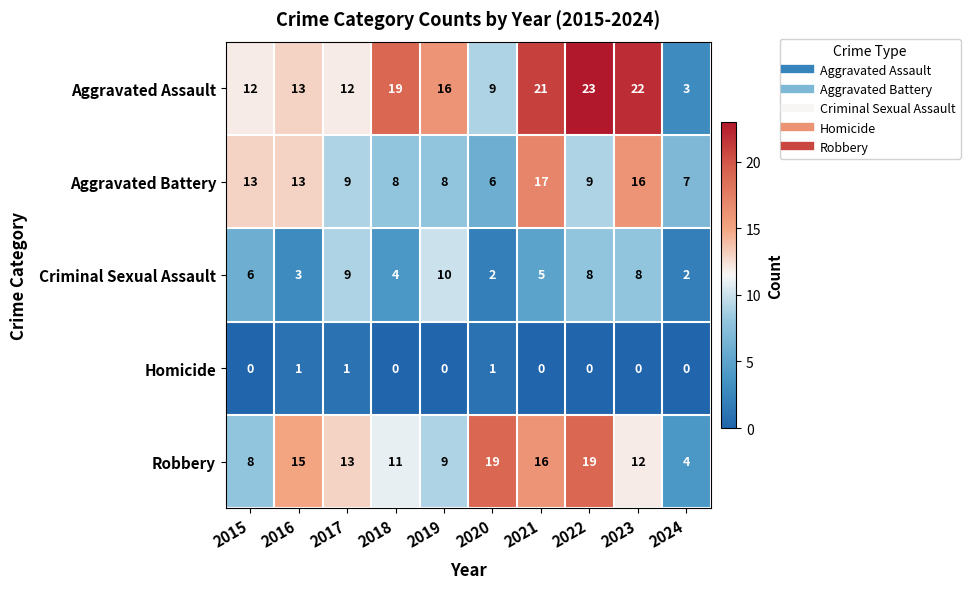

Rank the series by their maximum value, from highest to lowest.

Aggravated Assault, Robbery, Aggravated Battery, Criminal Sexual Assault, Homicide